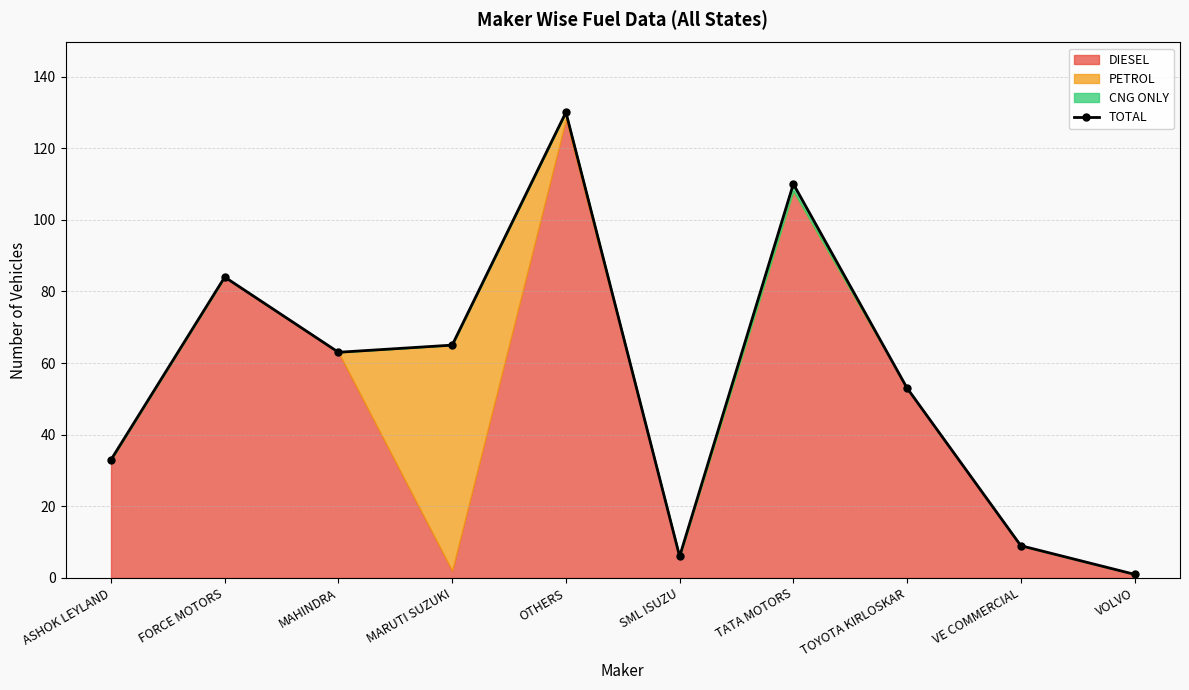

What is the label of the 6th point from the left?

SML ISUZU